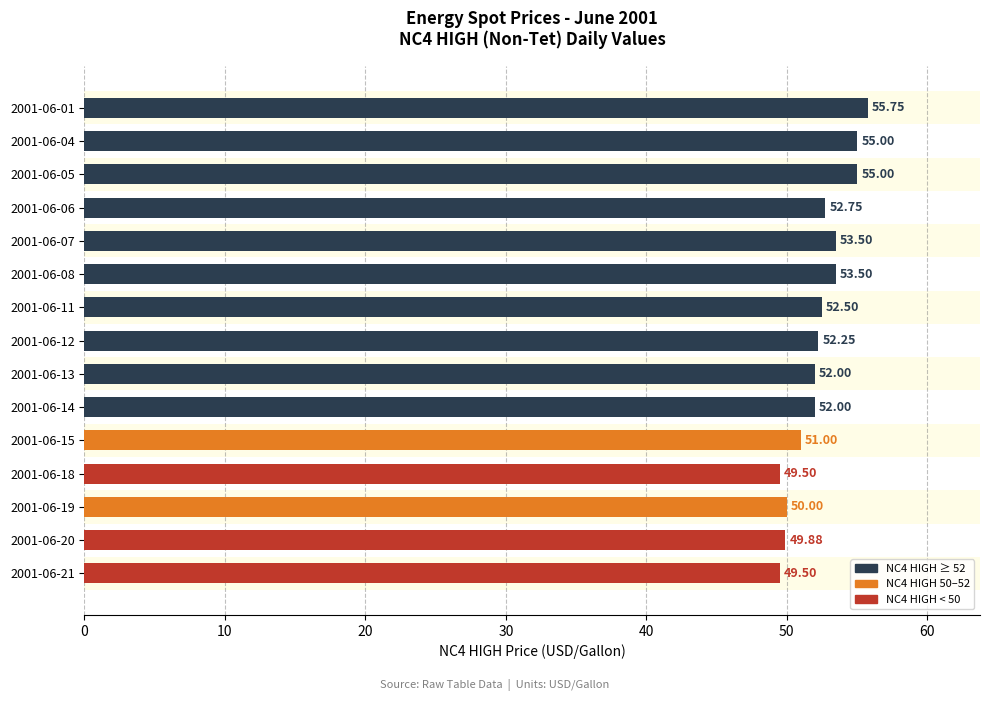

Approximately how many times larger is the value at 2001-06-07 compared to 2001-06-14?

1.0